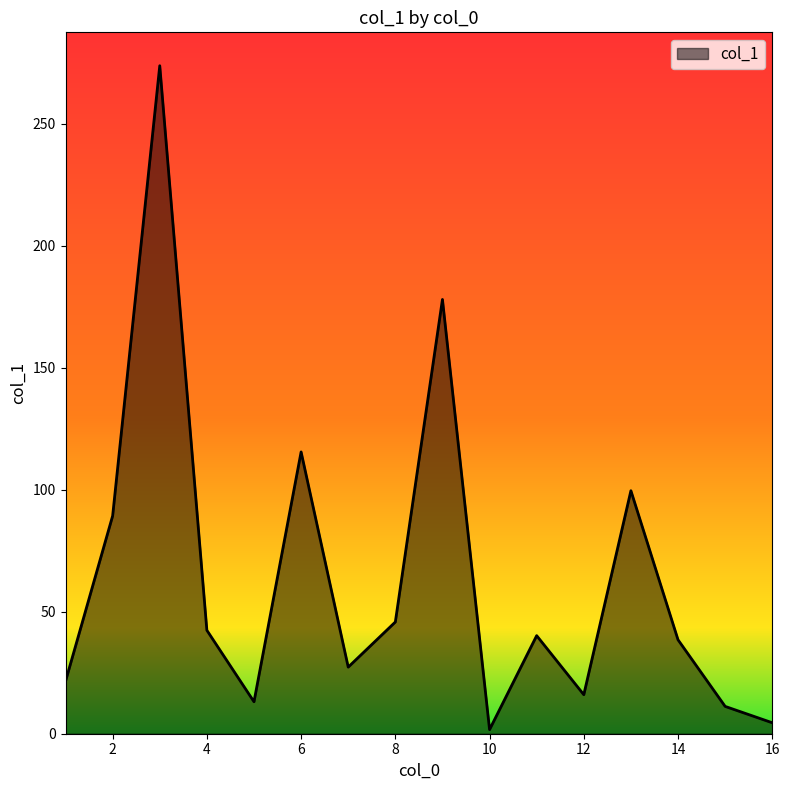

How many values exceed 40?

8